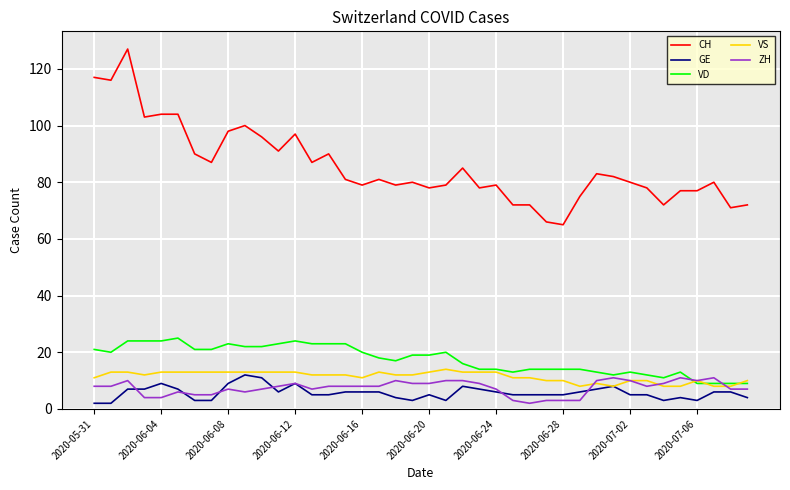

Which series has the largest total across all categories?

CH